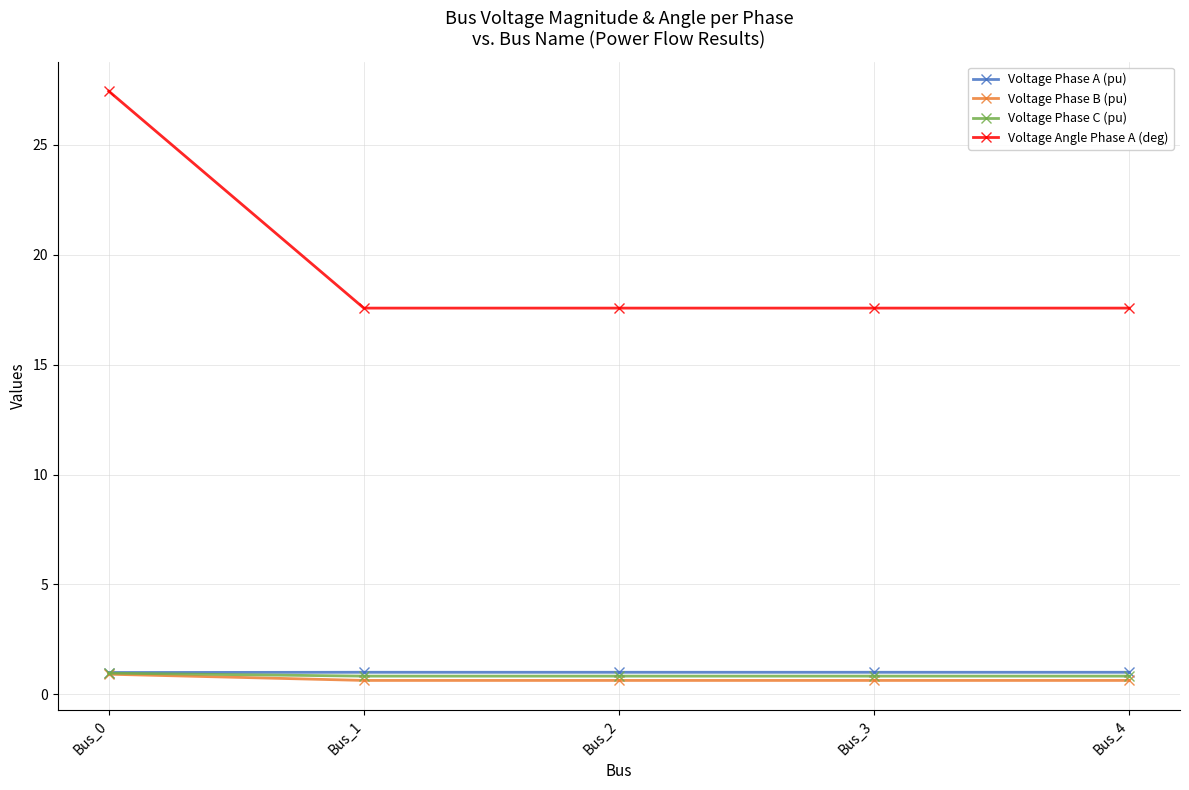

Does the chart display data point markers on the line(s)?

Yes